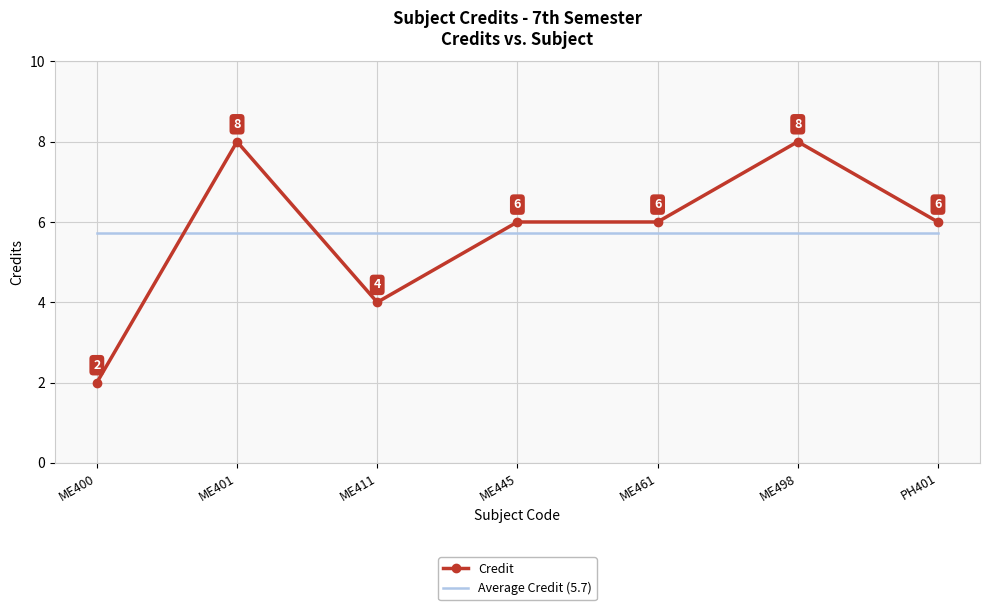

Between which two adjacent categories do Credit and Average Credit (5.7) first intersect?

ME400 and ME401